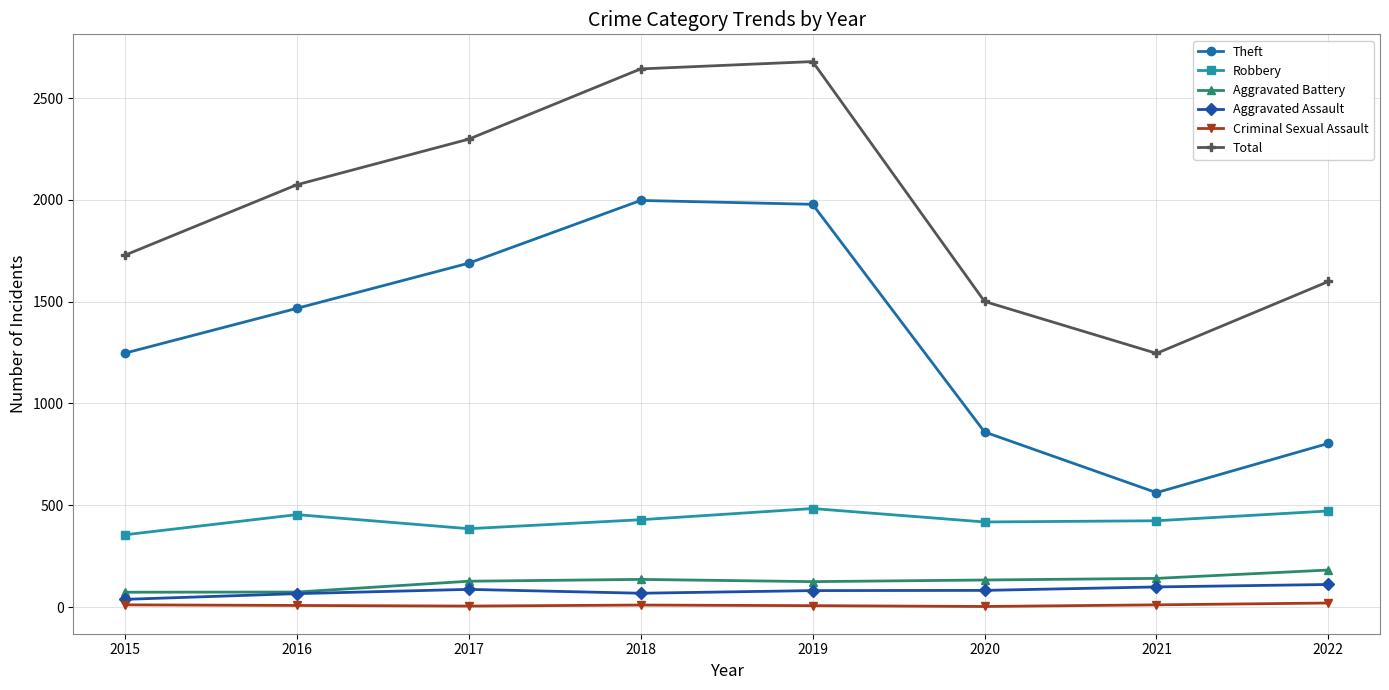

Is it true that Aggravated Battery equals 133 at 2020?

True